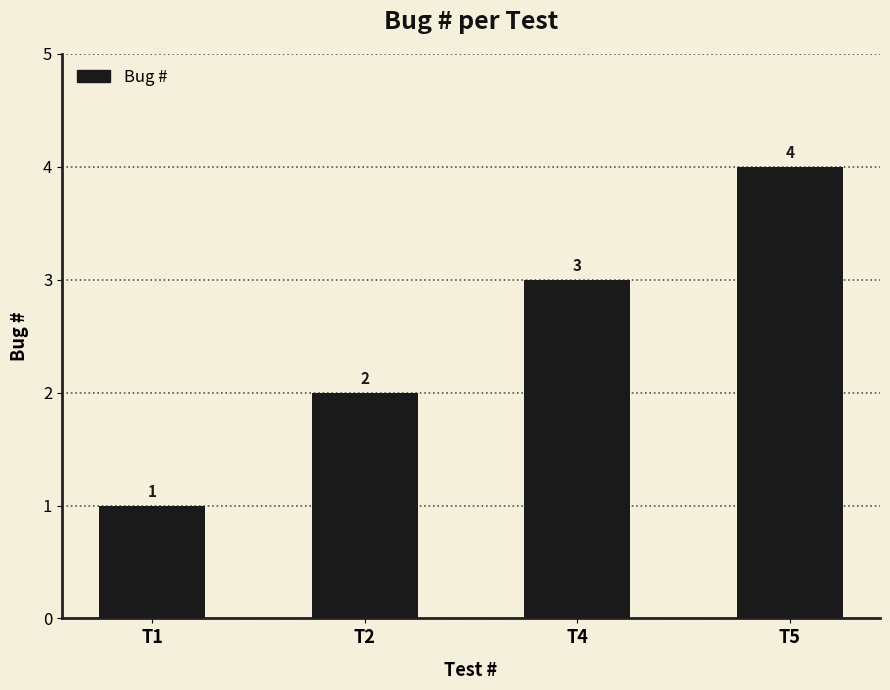

List the labels in order of value, smallest first.

T1, T2, T4, T5